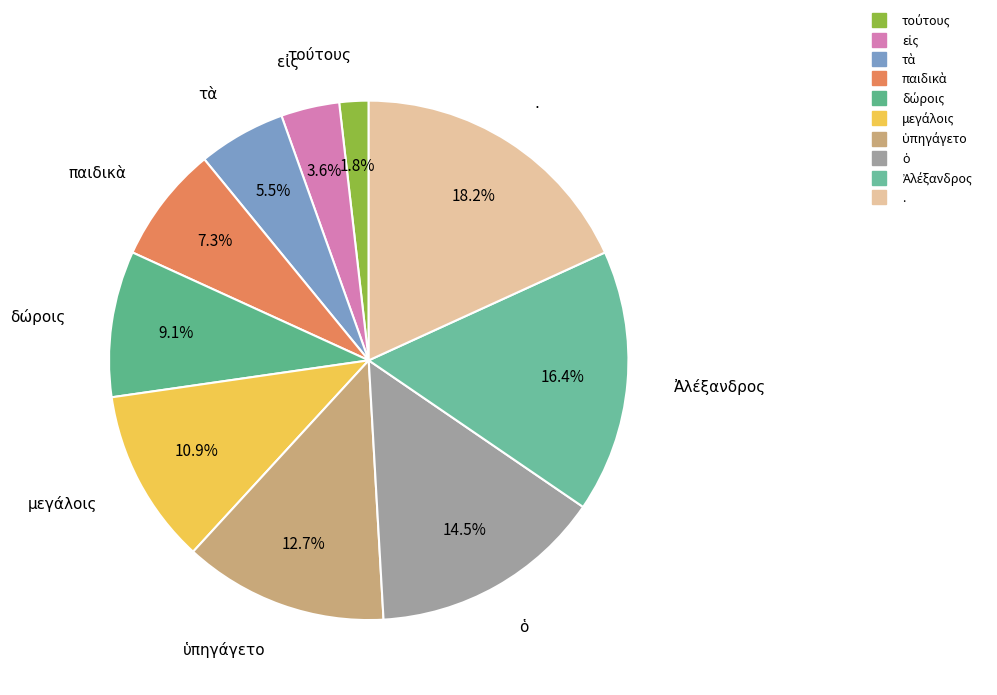

Which slice is the largest?

.